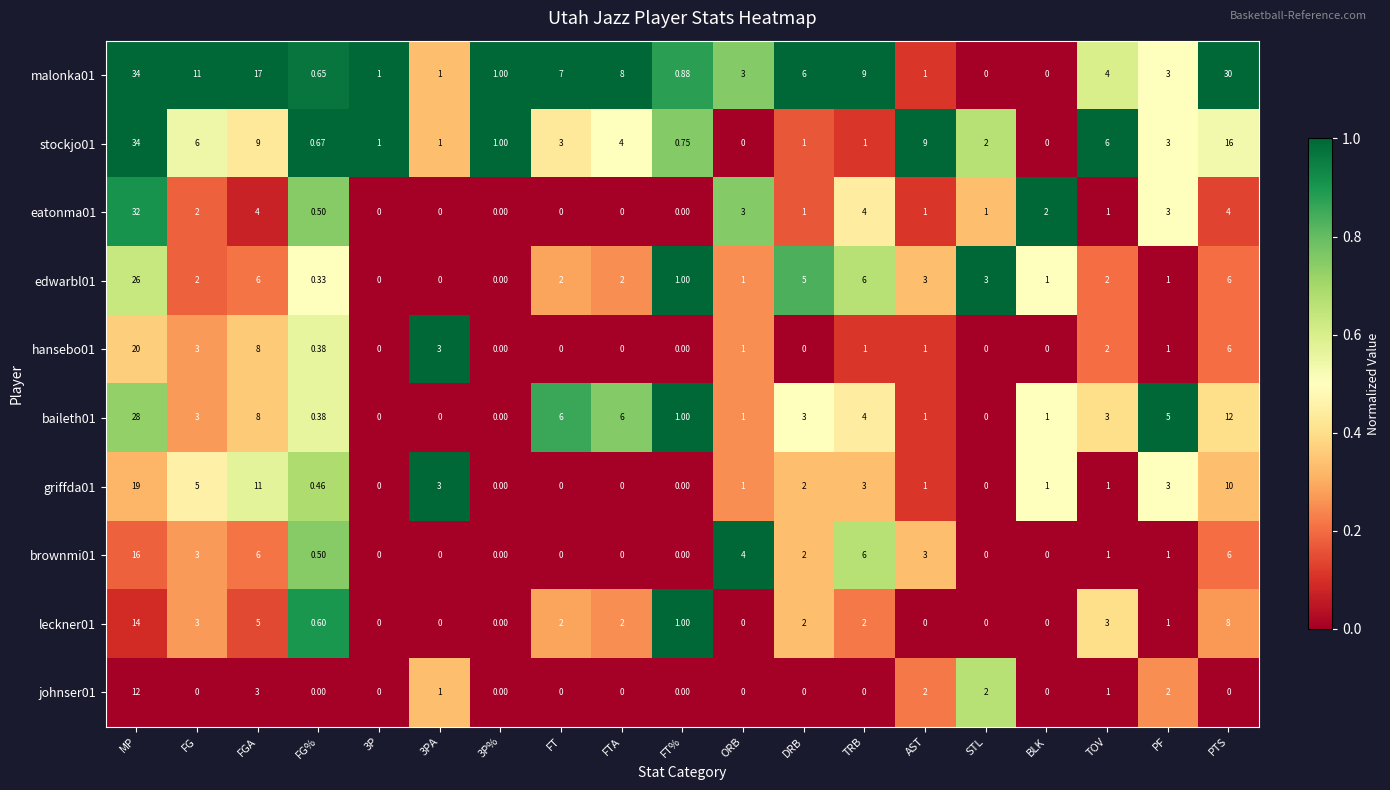

How many distinct data groups are displayed?

10